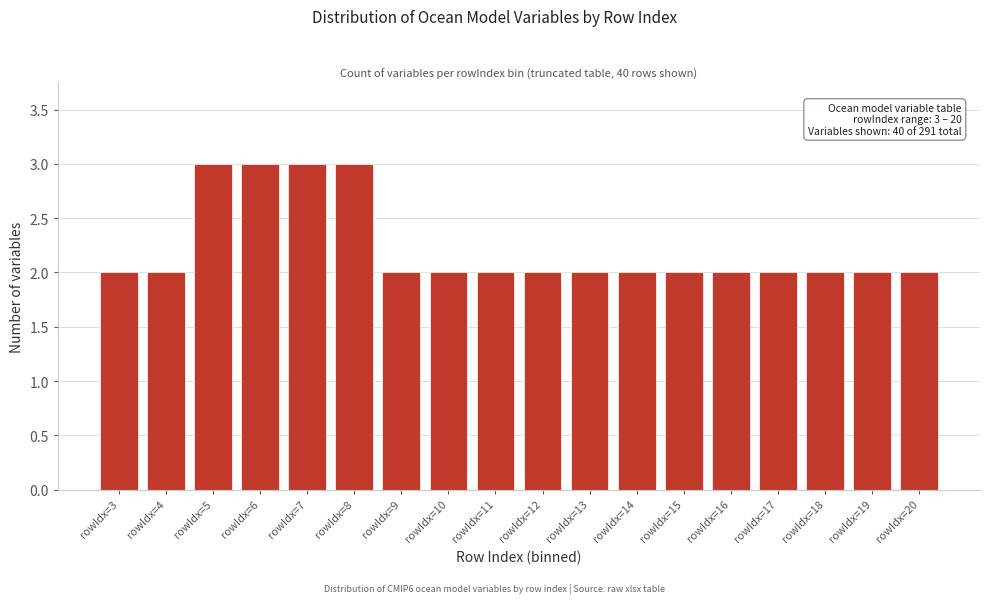

Reading left to right, list all the values displayed in this chart.

rowIdx=3=2	rowIdx=4=2	rowIdx=5=3	rowIdx=6=3	rowIdx=7=3	rowIdx=8=3	rowIdx=9=2	rowIdx=10=2	rowIdx=11=2	rowIdx=12=2	rowIdx=13=2	rowIdx=14=2	rowIdx=15=2	rowIdx=16=2	rowIdx=17=2	rowIdx=18=2	rowIdx=19=2	rowIdx=20=2